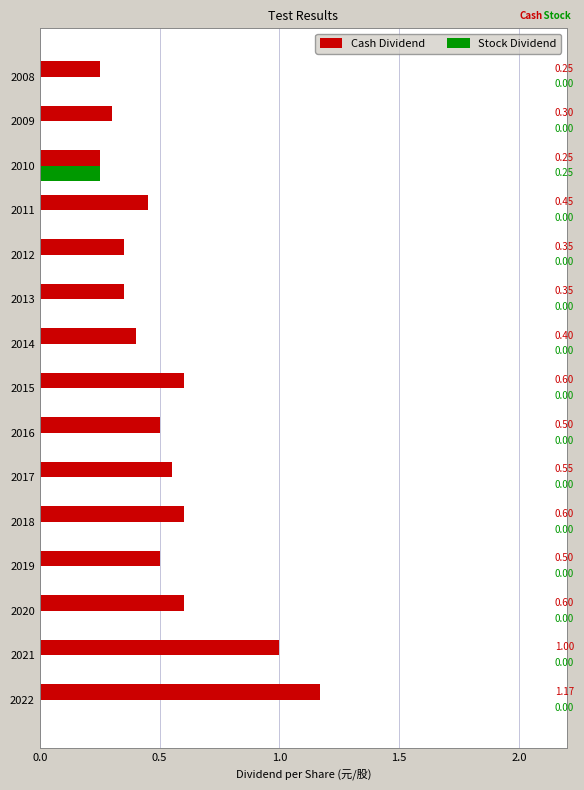

Between 2015 and 2013, which series saw the biggest shift?

Cash Dividend